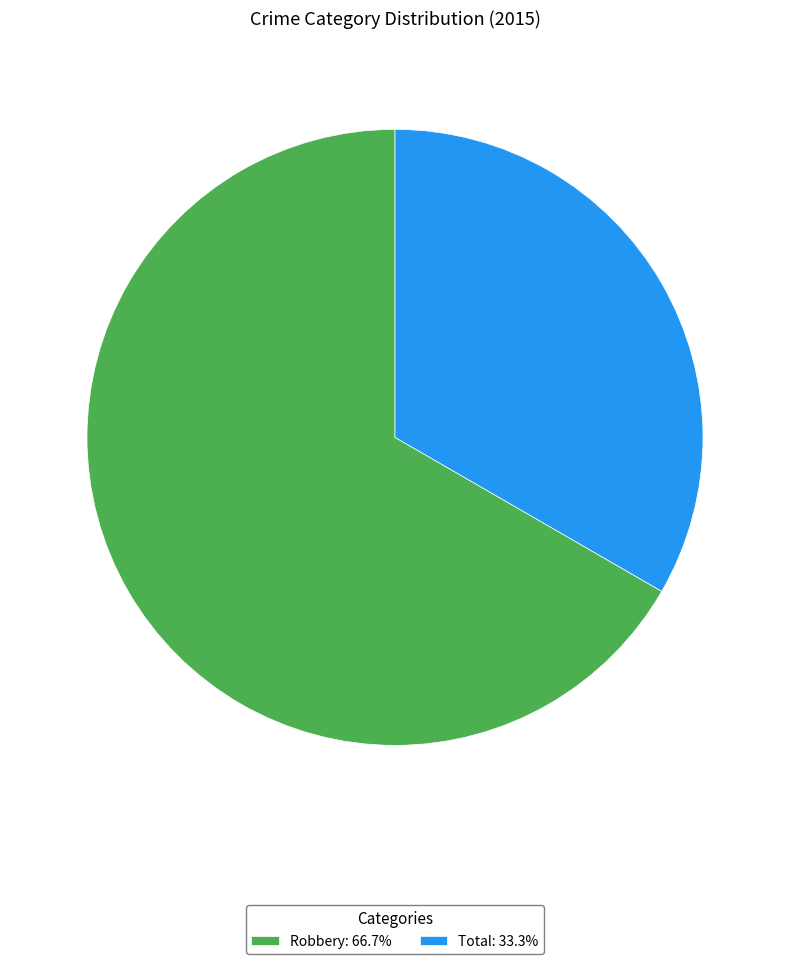

Which slice represents more than half of the pie?

Robbery